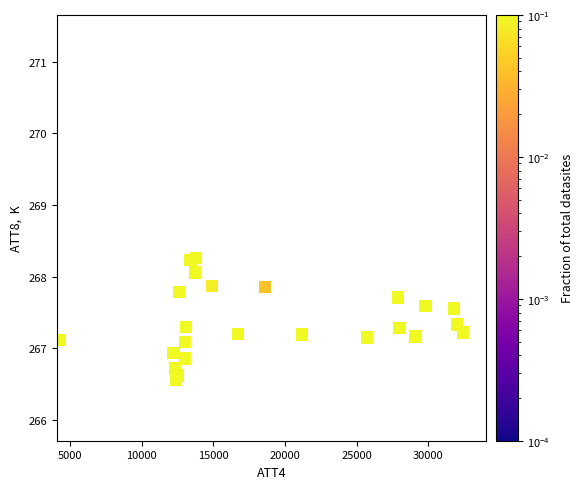

What is the range of X values (max minus min)?

28100.0